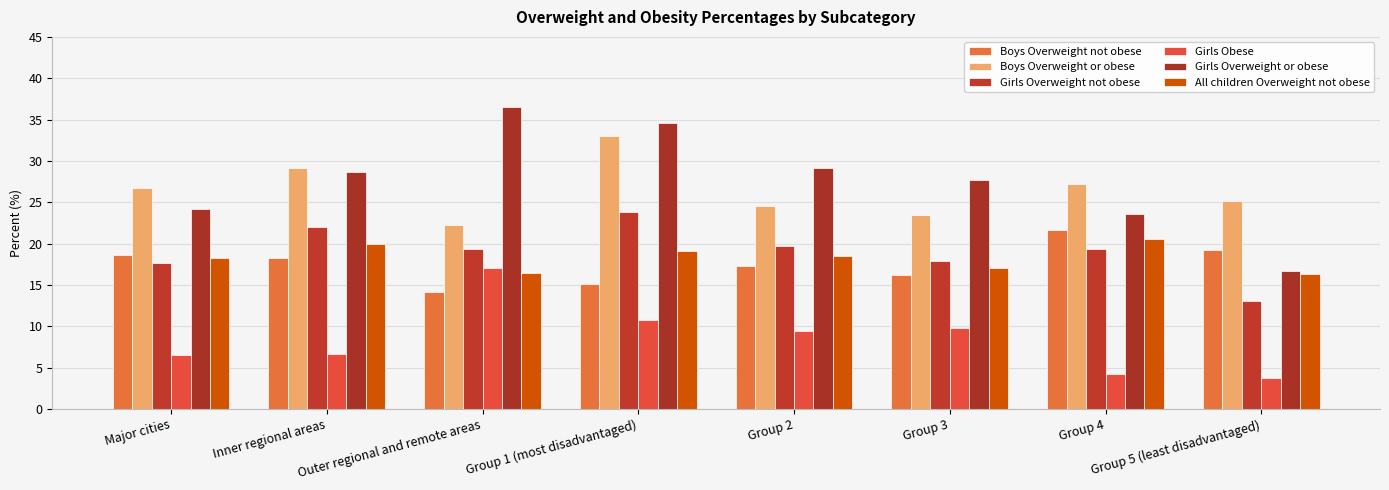

What is the label of the 8th bar from the right?

Major cities